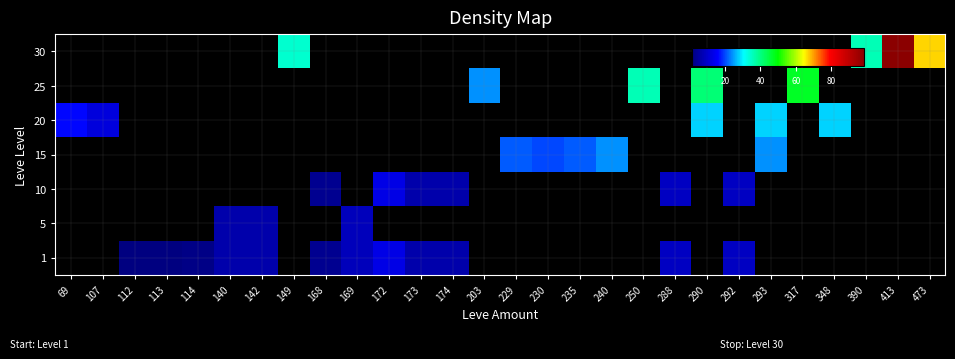

What is the spread (max minus min) of values at 112?

1